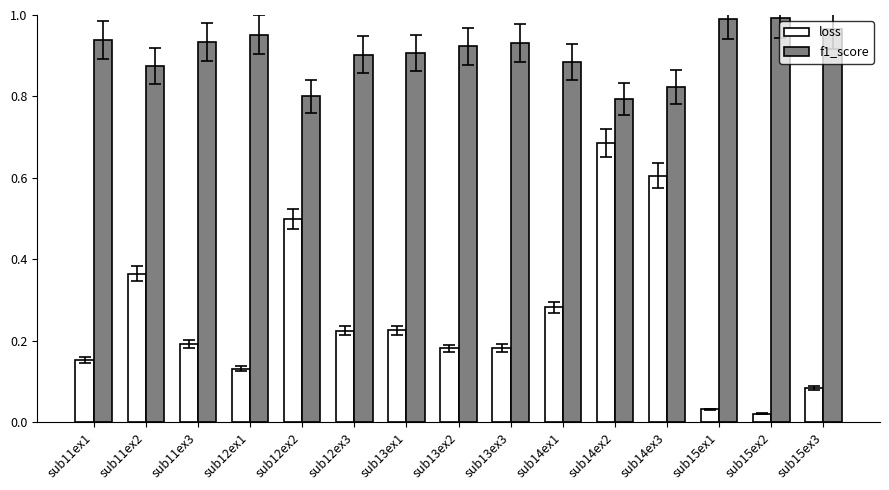

Which series has the largest range (max minus min)?

loss